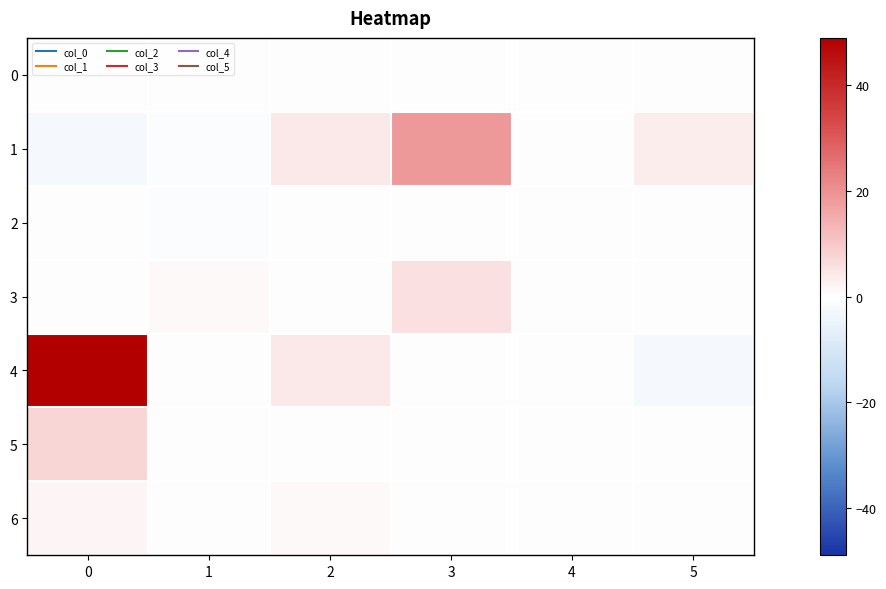

Which series has the largest total across all categories?

4